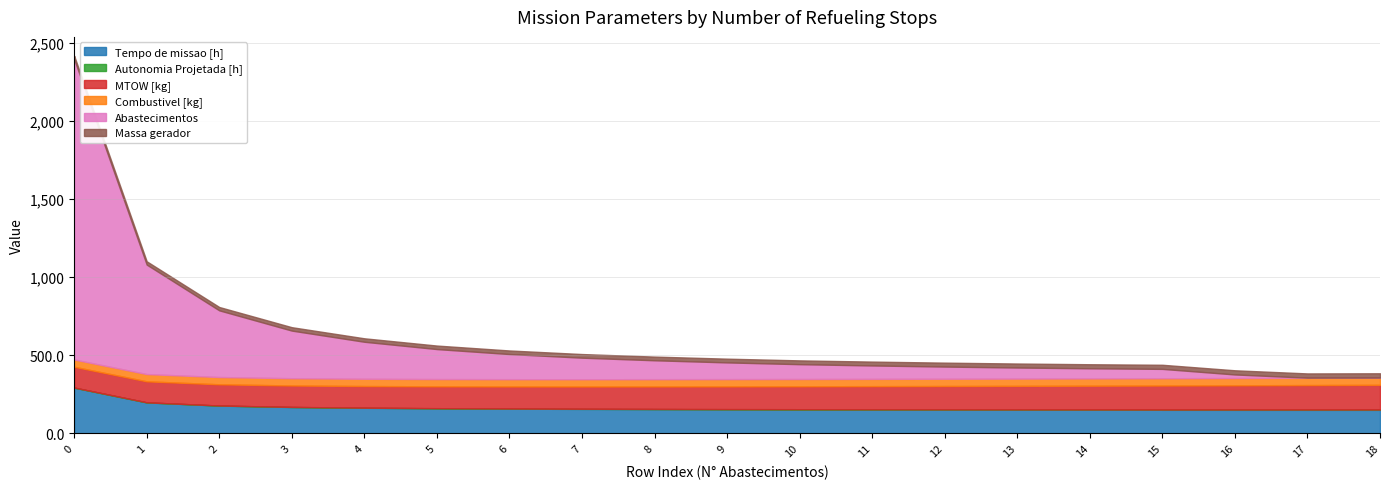

Reading right to left, transcribe all the data shown in this chart.

Tempo de missao [h]: 18=150.4	17=150.4	16=150.4	15=150.6	14=151.0	13=151.4	12=151.9	11=152.5	10=153.2	9=154.1	8=155.2	7=156.3	6=158.0	5=160.3	4=163.6	3=168.6	2=177.7	1=198.2	0=292.9
Autonomia Projetada [h]: 18=2.1	17=2.0	16=1.9	15=1.8	14=1.7	13=1.6	12=1.5	11=1.4	10=1.3	9=1.2	8=1.1	7=1.0	6=0.9	5=0.8	4=0.6	3=0.5	2=0.4	1=0.3	0=0.1
MTOW [kg]: 18=158.0	17=156.6	16=155.2	15=153.8	14=152.3	13=150.9	12=149.6	11=148.2	10=146.8	9=145.4	8=144.1	7=142.7	6=141.3	5=139.9	4=138.6	3=137.2	2=135.9	1=134.6	0=133.2
Combustivel [kg]: 18=46.5	17=46.5	16=46.5	15=46.5	14=46.5	13=46.5	12=46.5	11=46.5	10=46.5	9=46.5	8=46.5	7=46.5	6=46.5	5=46.5	4=46.5	3=46.5	2=46.5	1=46.5	0=46.5
Abastecimentos: 18=0.0	17=1.0	16=23.0	15=60.0	14=65.0	13=71.0	12=78.0	11=86.0	10=95.0	9=107.0	8=121.0	7=138.0	6=161.0	5=192.0	4=237.0	3=305.0	2=427.0	1=701.0	0=1924.0
Massa gerador: 18=27.5	17=27.1	16=26.7	15=26.3	14=25.9	13=25.5	12=25.1	11=24.7	10=24.3	9=23.9	8=23.6	7=23.2	6=22.9	5=22.5	4=22.1	3=21.8	2=21.4	1=21.1	0=20.8